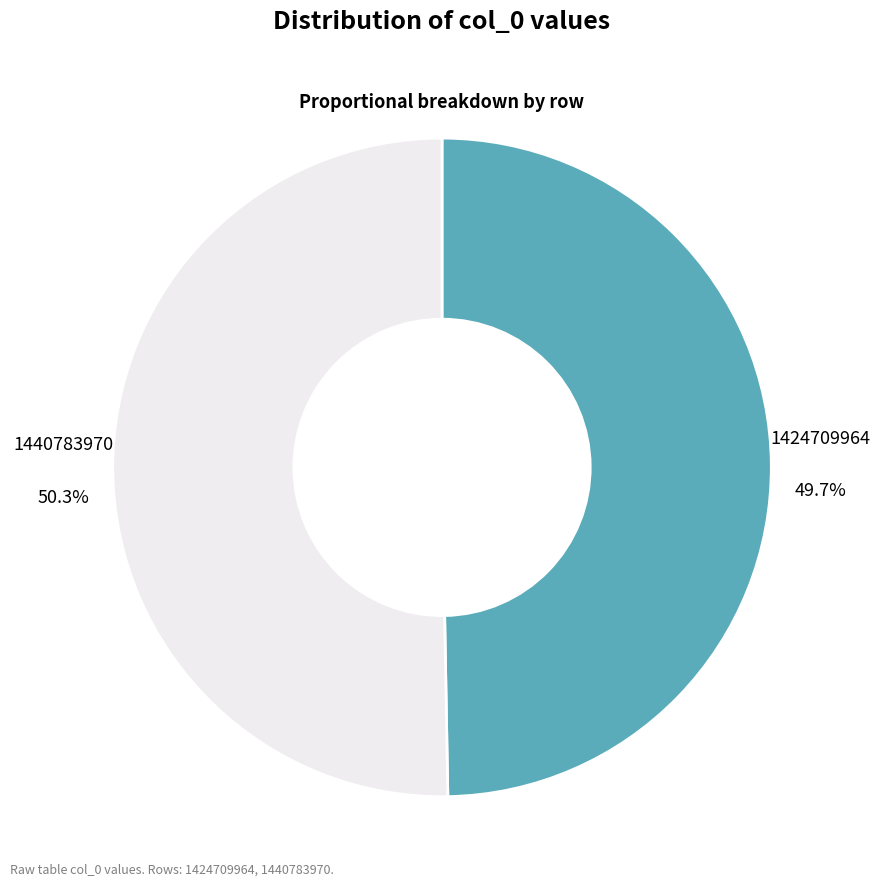

Which category accounts for the majority?

1440783970